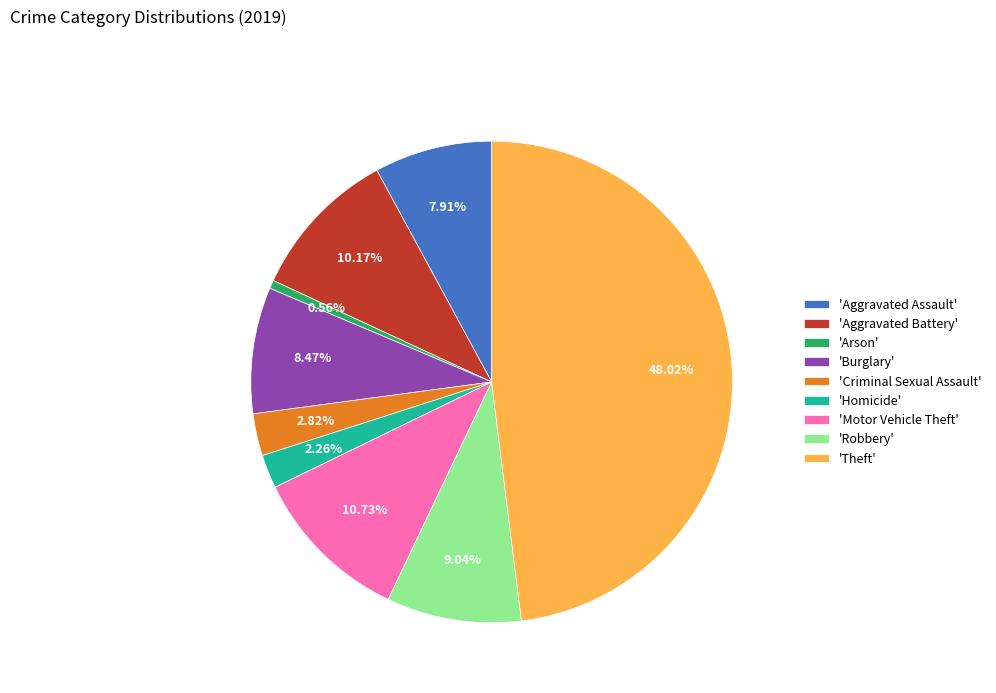

Rank the categories by value from lowest to highest.

'Arson', 'Homicide', 'Criminal Sexual Assault', 'Aggravated Assault', 'Burglary', 'Robbery', 'Aggravated Battery', 'Motor Vehicle Theft', 'Theft'